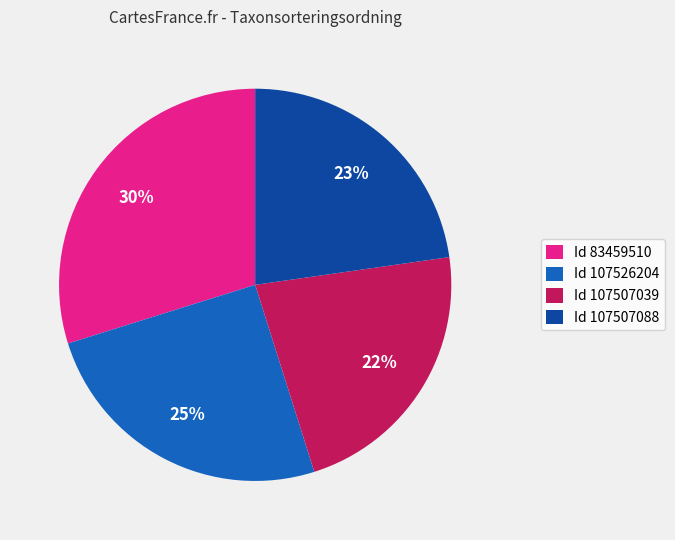

Does Id 107507088 account for over 50% of the chart?

No